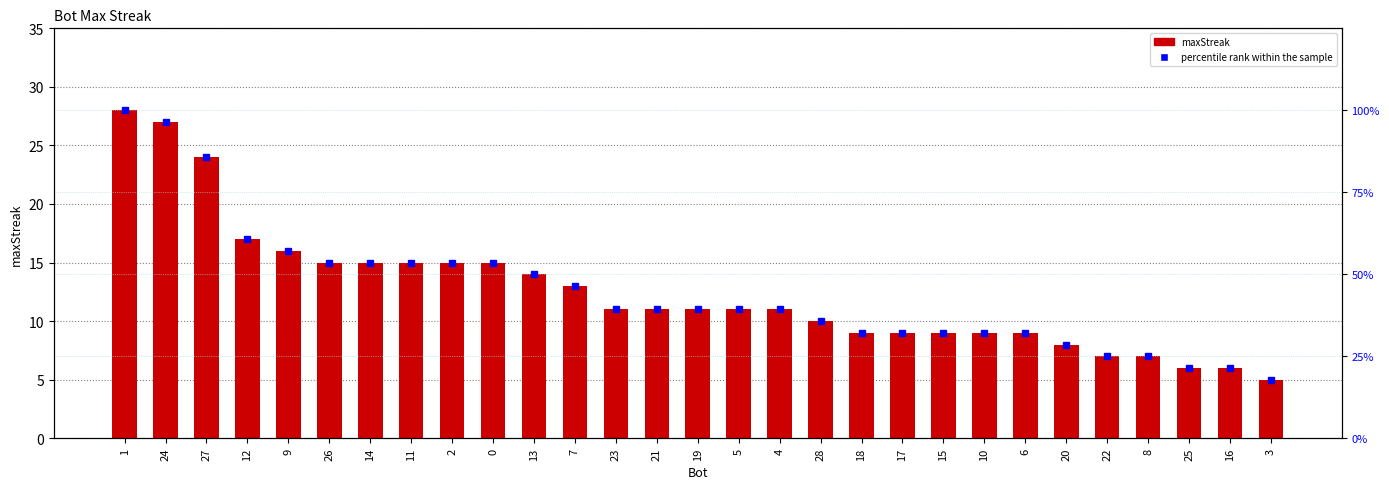

How many series are shown in this chart?

2